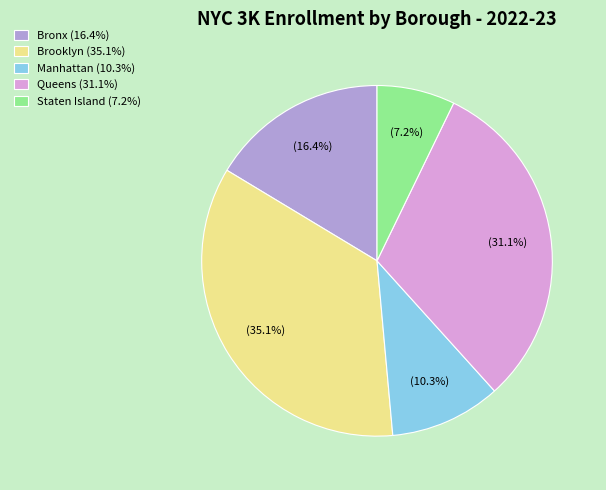

The Manhattan slice represents 1% of the pie. True or false?

False